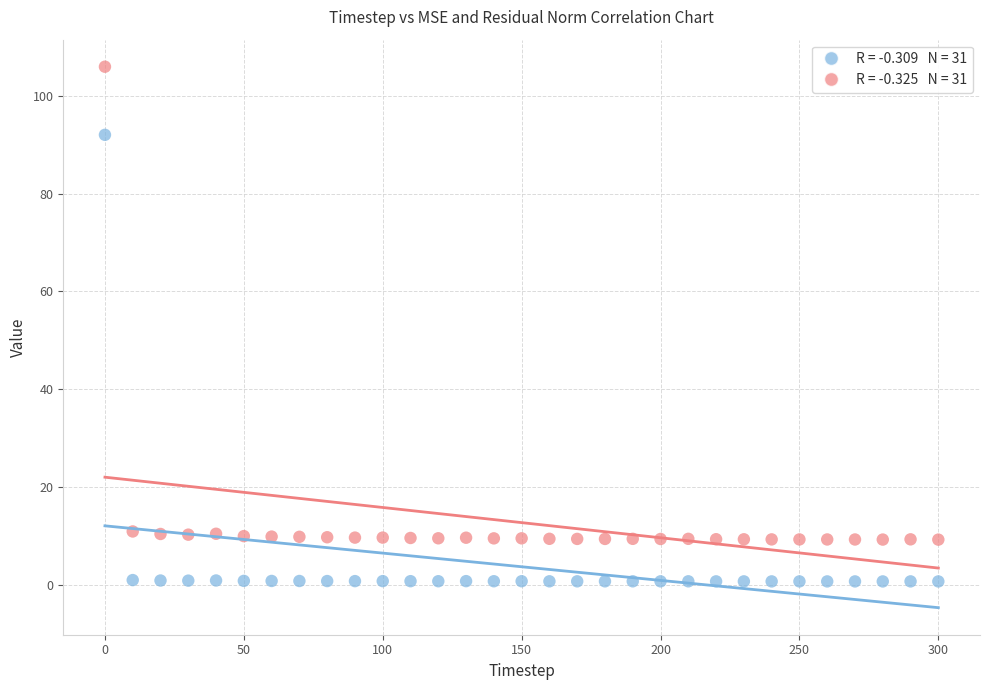

Across all data points, what is the range of X values (max minus min)?

300.0